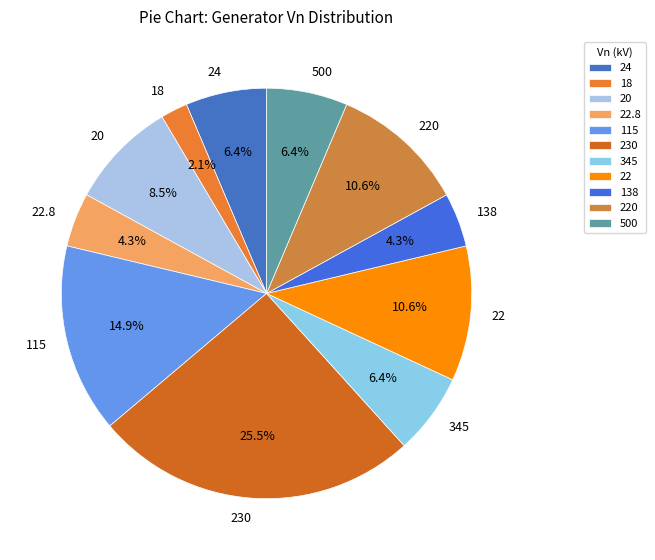

Approximately how many times larger is the value at 22.8 compared to 115?

0.3